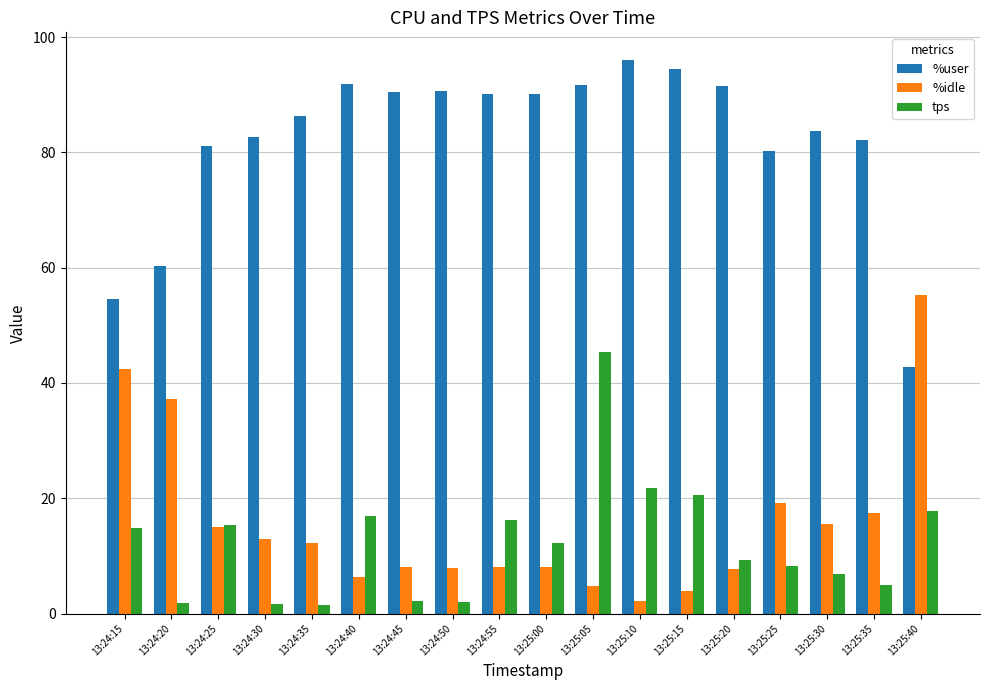

What is the sum of all %user values?

1480.5